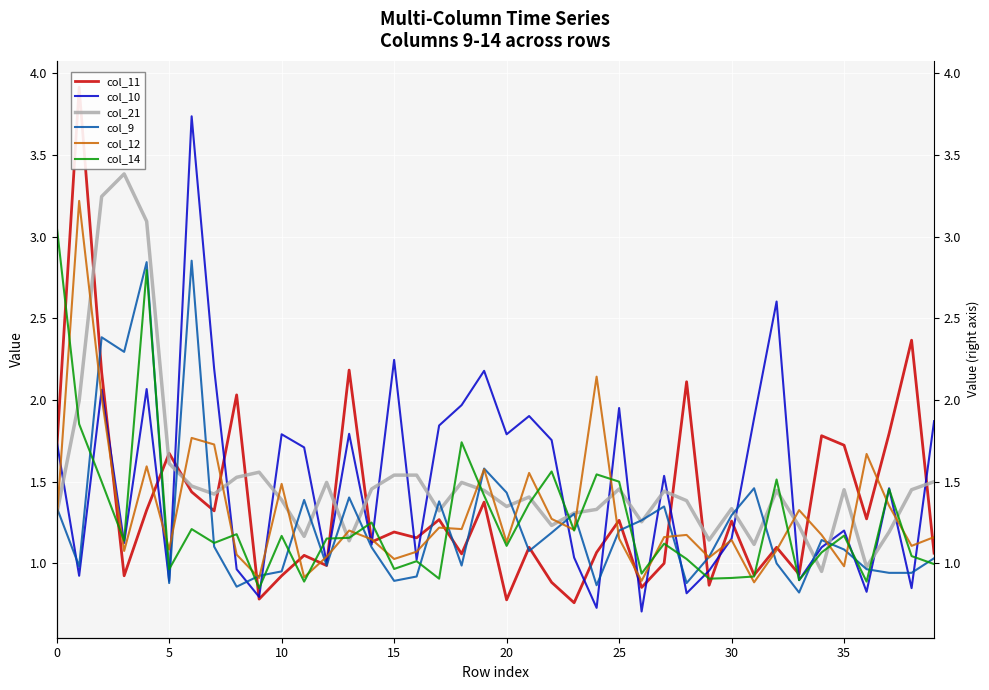

Is it true that col_11 equals 0.2 at 29?

False